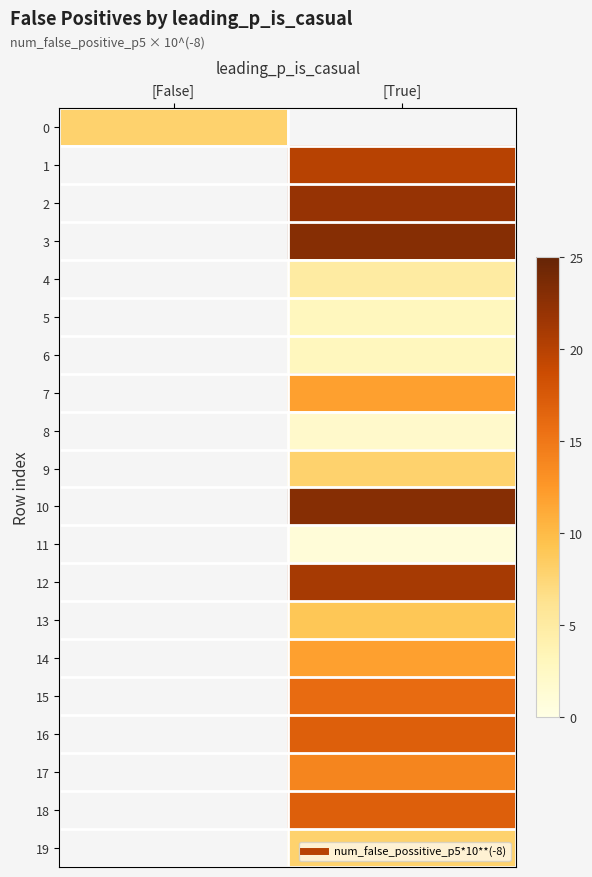

What value does the 13 series have at [True]?

9.0